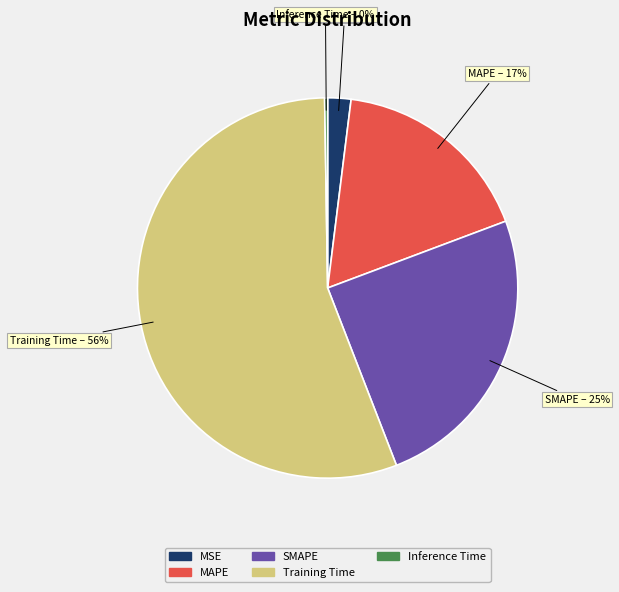

Between SMAPE and MSE, which is larger?

SMAPE